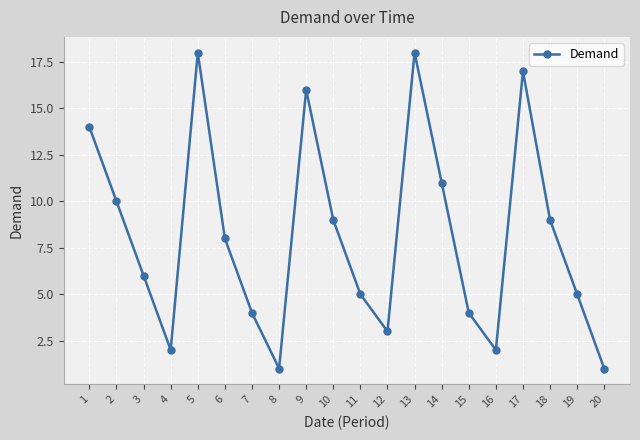

The value at 20 is 1. True or false?

True